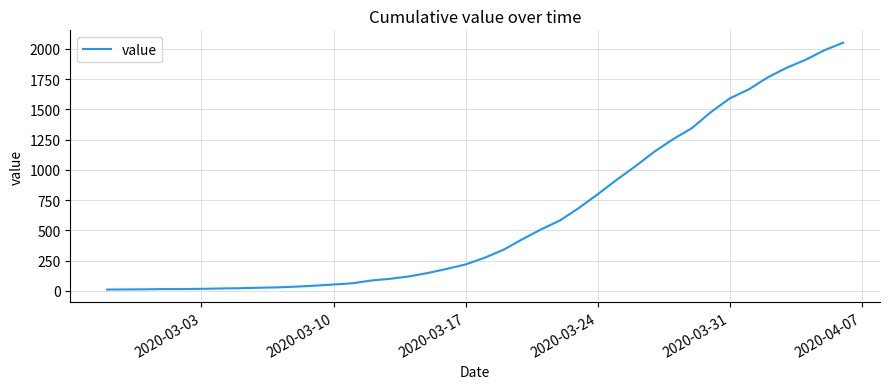

What is the maximum value shown in the chart?

2052